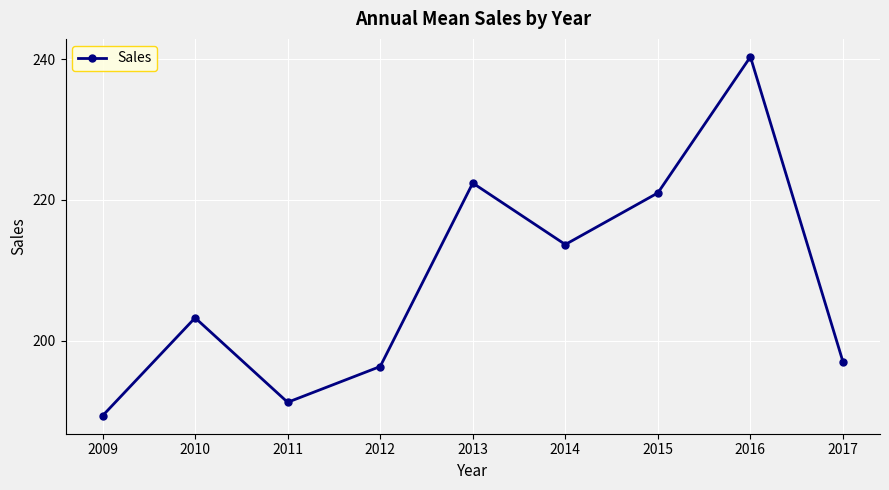

Where does the data first go above 203?

2010